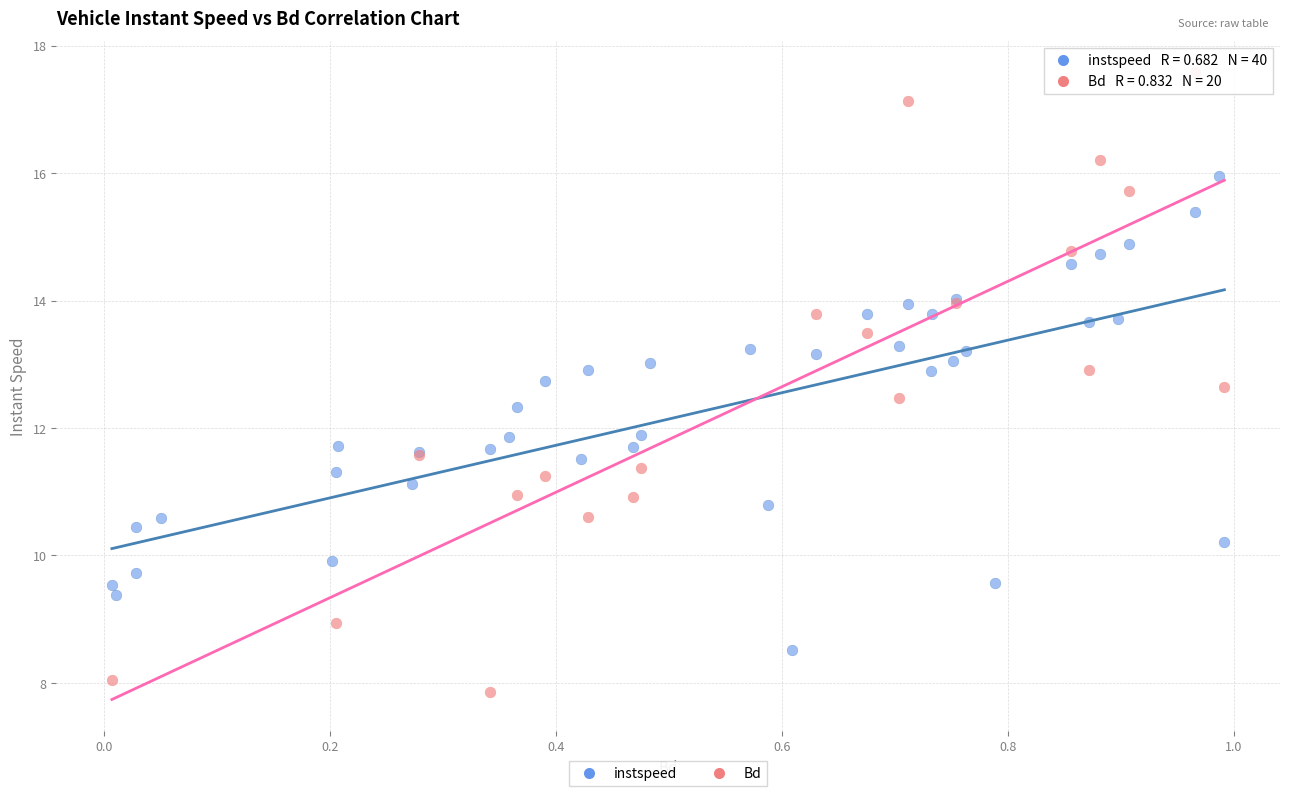

Which series reaches the minimum Y coordinate?

Bd